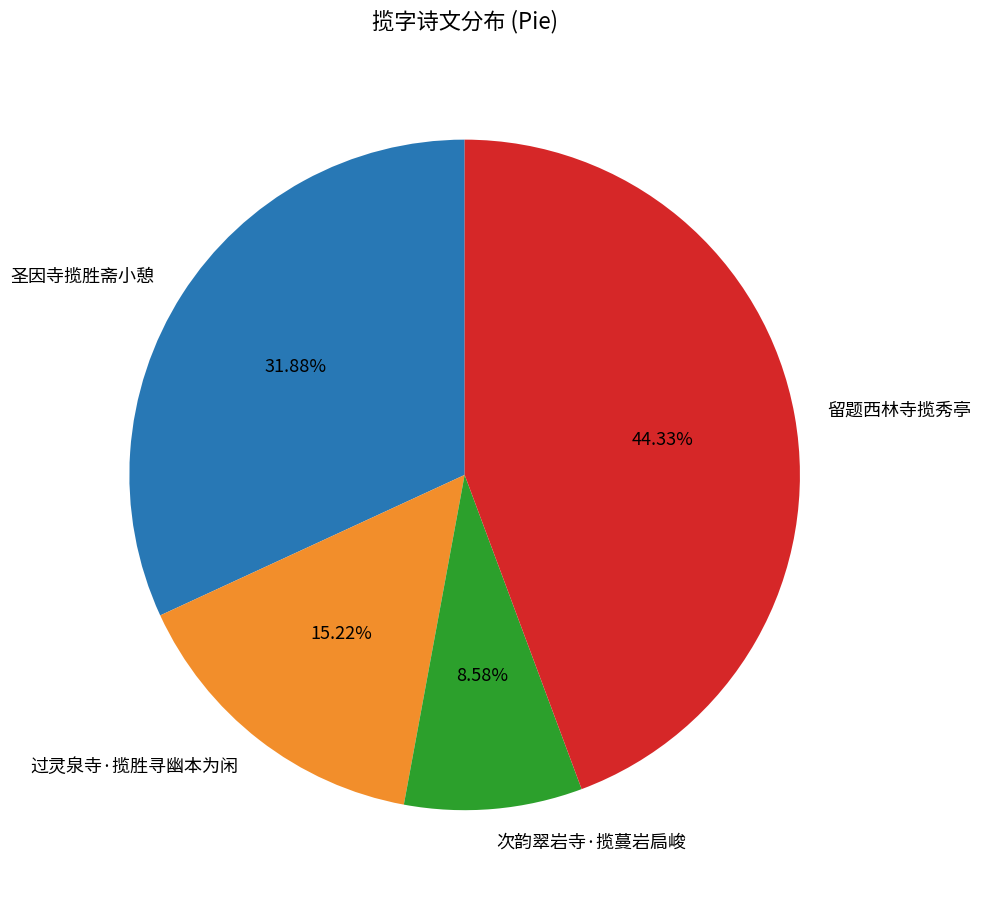

Which slice is the smallest?

次韵翠岩寺·揽蔓岩扃峻